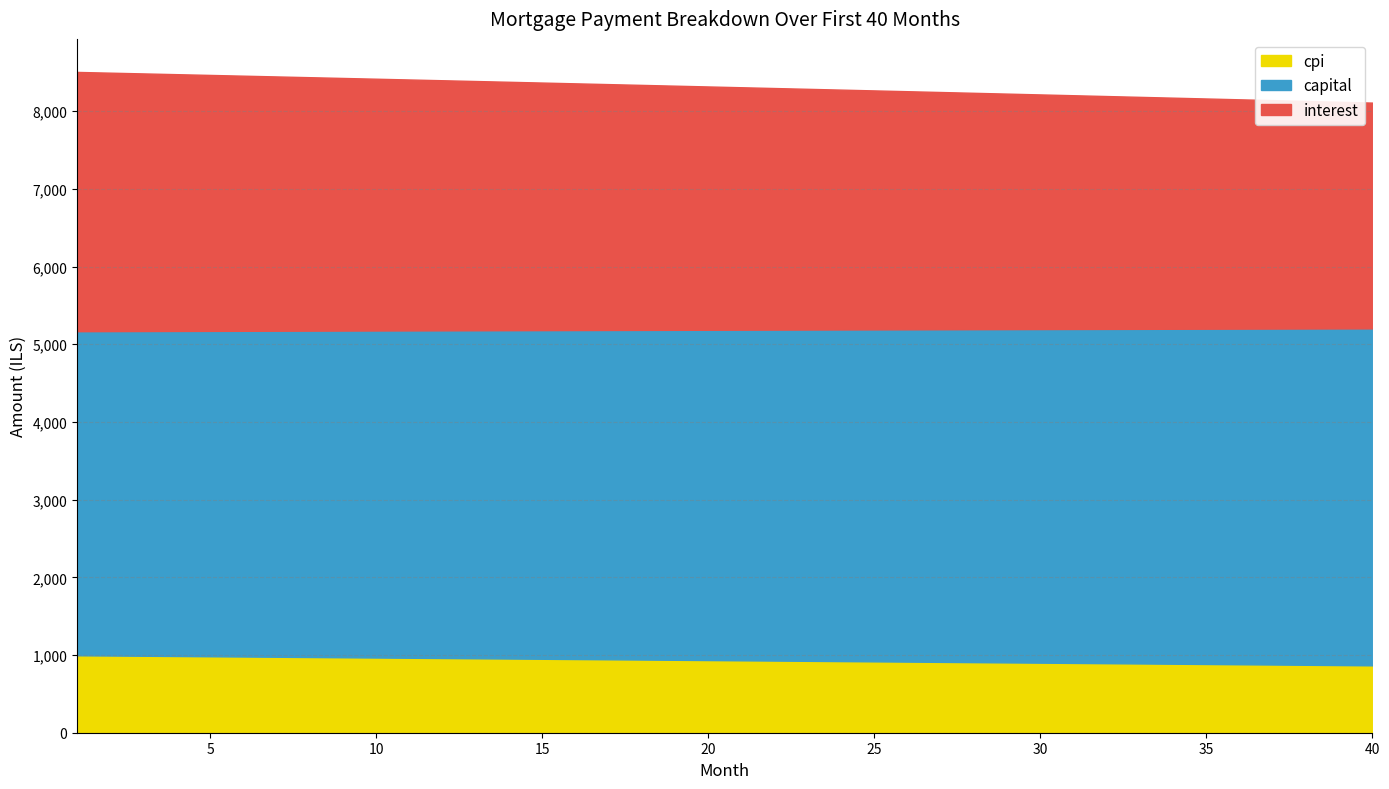

Rank the series by their average value, from lowest to highest.

cpi, interest, capital